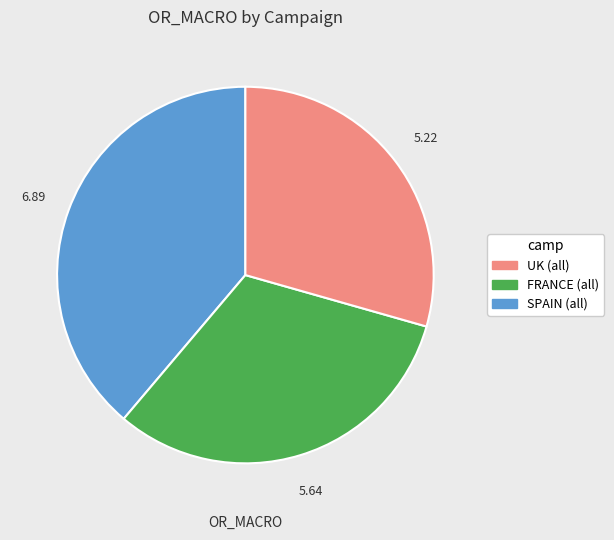

Count the number of slices in the pie.

3